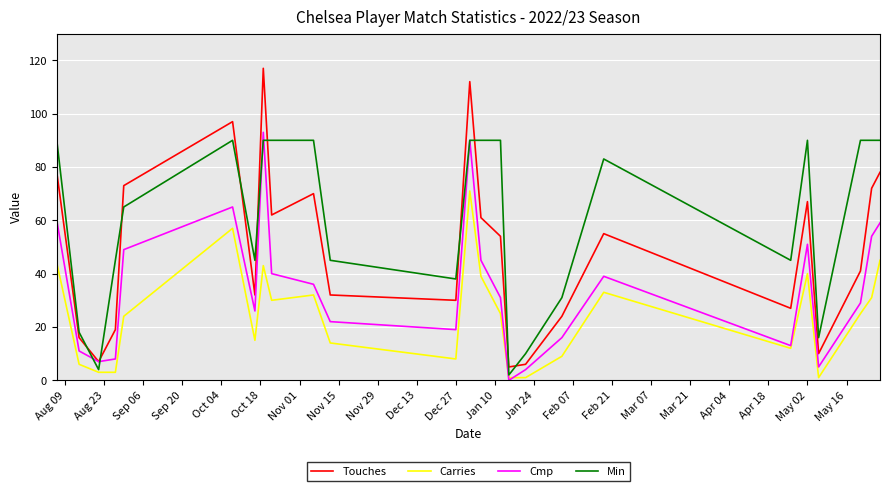

What is the highest value of the Cmp series?

93